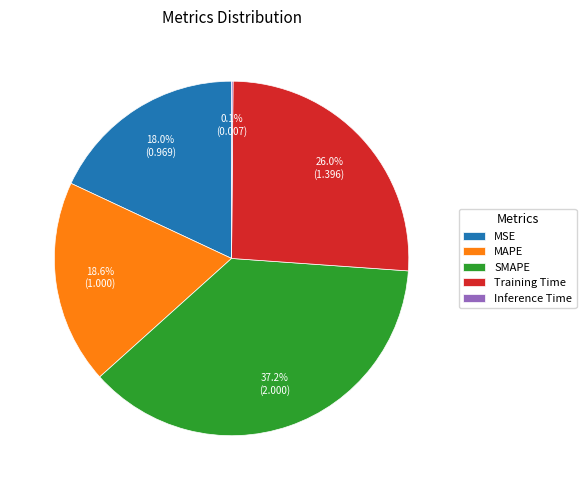

Which has a higher value, MAPE or MSE?

MAPE